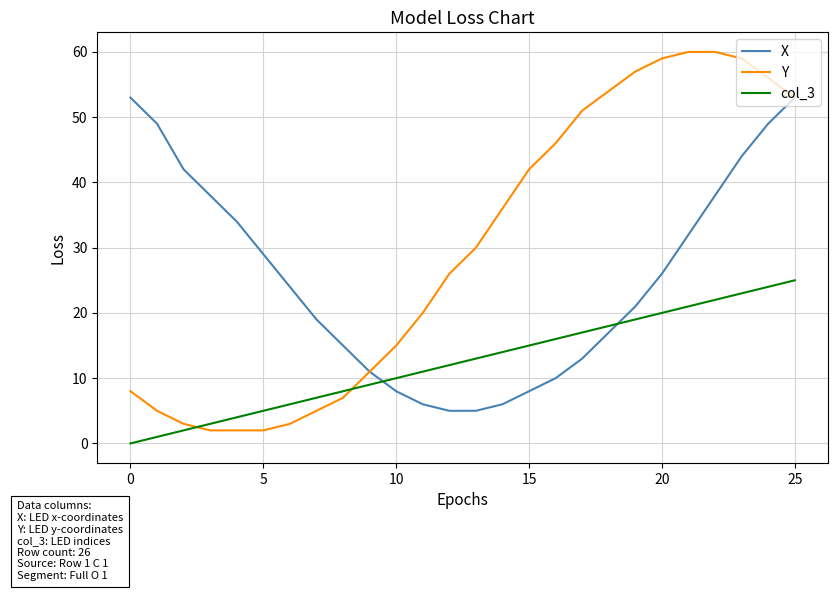

What is the maximum value shown in the chart?

60